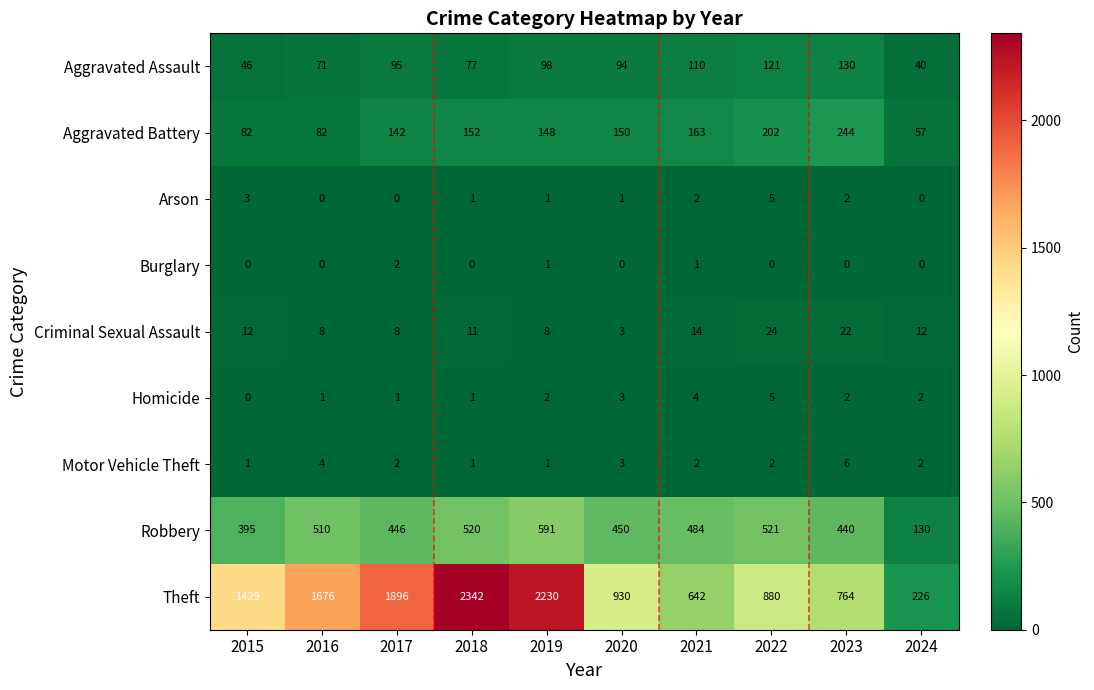

What is the maximum value shown in the chart?

2342